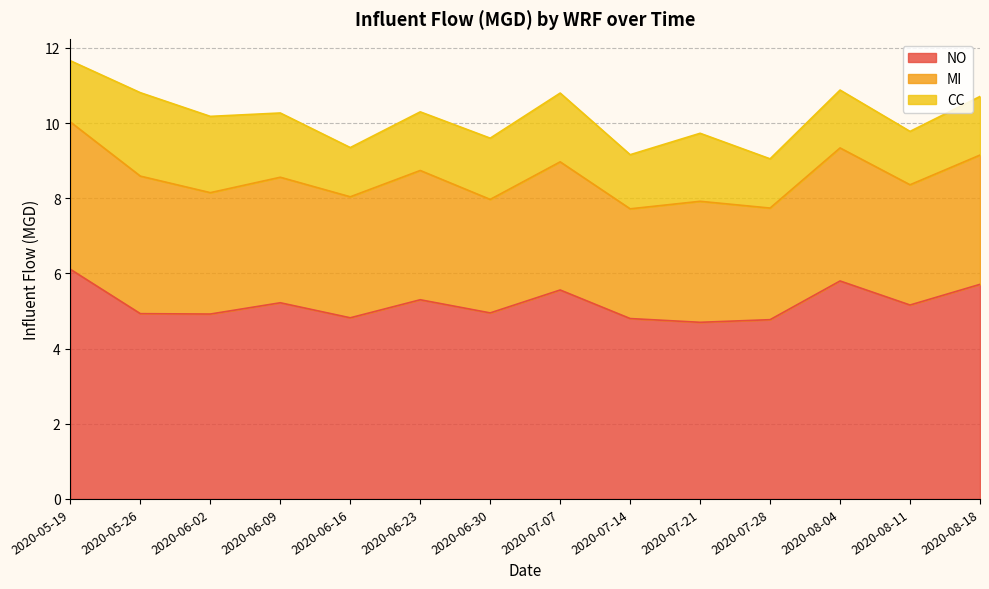

What is the difference between the NO values at 2020-07-28 and 2020-07-07?

0.8